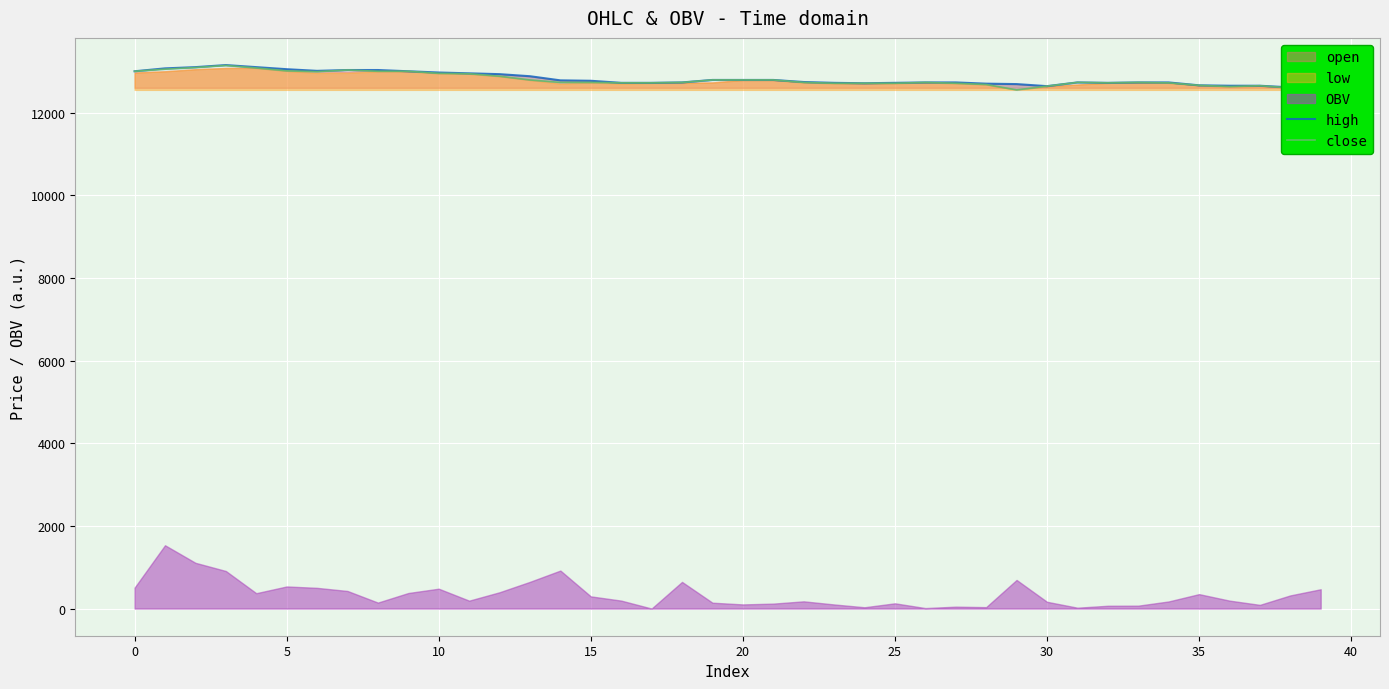

True or false: high has a value of 12770 at 15.

True